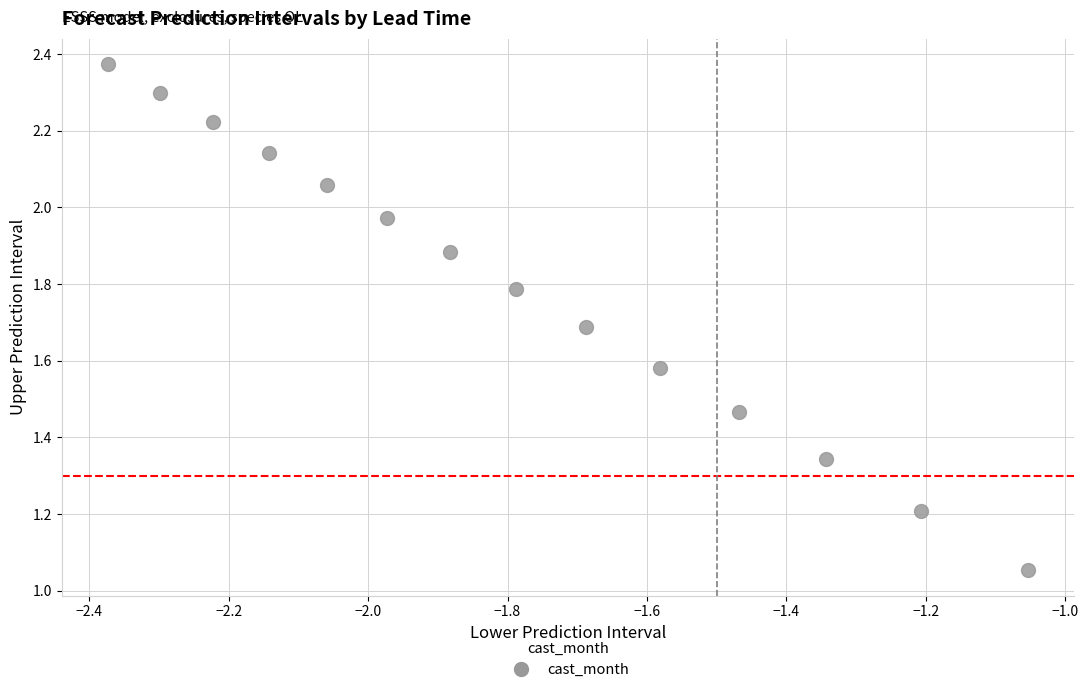

How many data points are displayed?

14